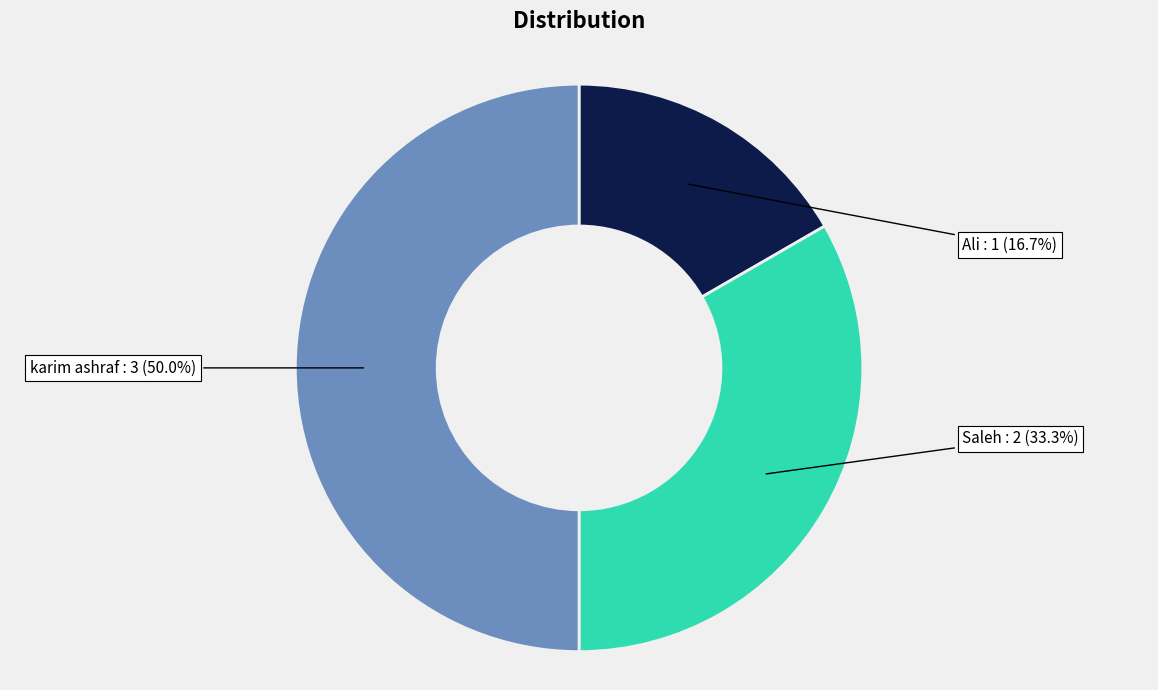

Between Ali and karim ashraf, which is larger?

karim ashraf